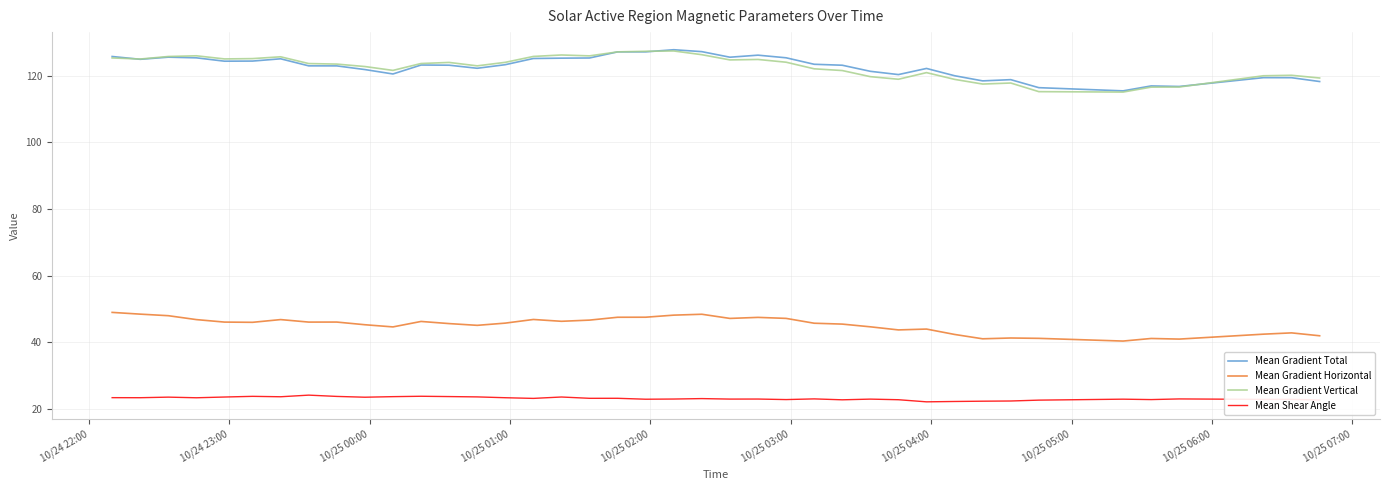

How many lines are shown in the chart?

4